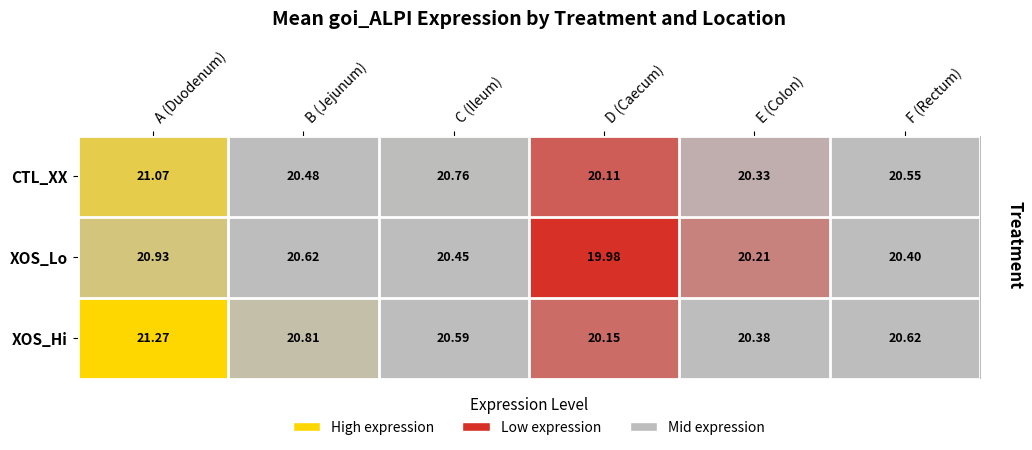

How many categories are shown in the chart?

6